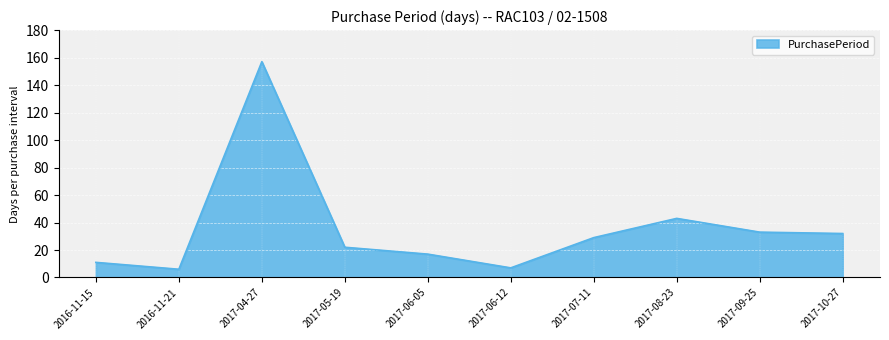

What position from the right is 2017-06-05?

6